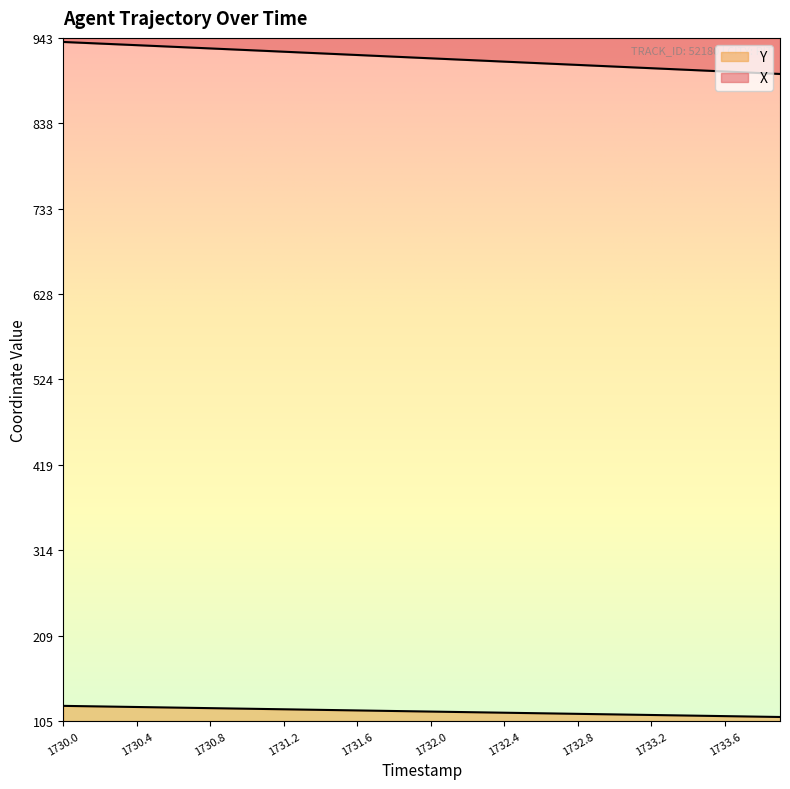

What are all the series names shown in the legend?

X, Y